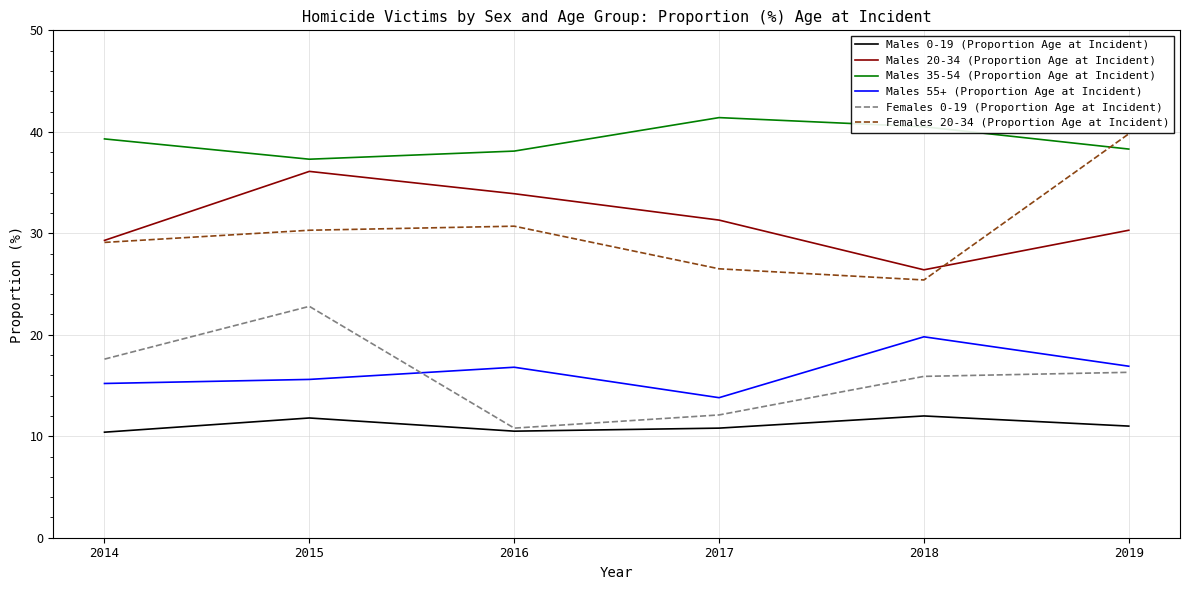

At which category does Males 20-34 (Proportion Age at Incident) reach its first local peak?

2015